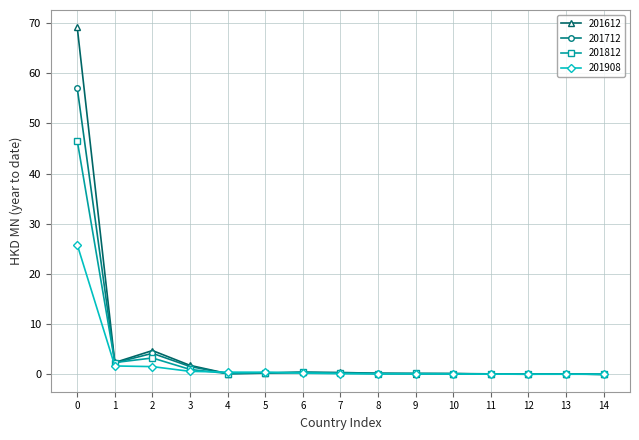

True or false: 201612 has more than 2 points higher than both neighbors.

True